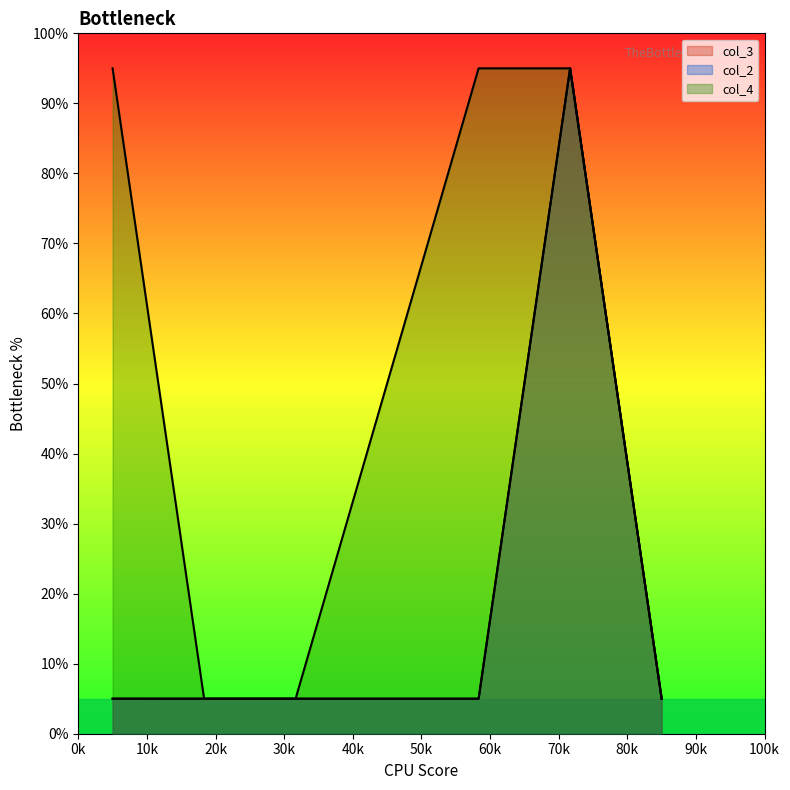

Which series has the largest range (max minus min)?

col_3